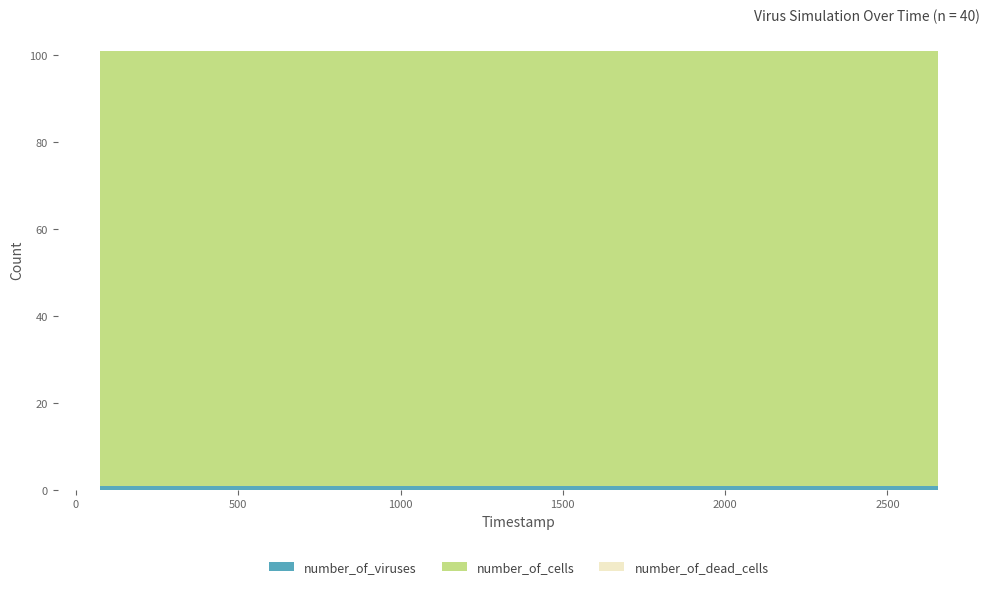

Reading left to right, what are all the values shown in this chart?

number_of_viruses: 73=1	149=1	208=1	265=1	333=1	397=1	460=1	517=1	582=1	647=1	710=1	773=1	838=1	901=1	964=1	1027=1	1106=1	1172=1	1245=1	1317=1	1380=1	1457=1	1527=1	1587=1	1646=1	1761=1	1822=1	1884=1	1951=1	2010=1	2076=1	2136=1	2202=1	2263=1	2330=1	2391=1	2452=1	2517=1	2582=1	2656=1
number_of_cells: 73=100	149=100	208=100	265=100	333=100	397=100	460=100	517=100	582=100	647=100	710=100	773=100	838=100	901=100	964=100	1027=100	1106=100	1172=100	1245=100	1317=100	1380=100	1457=100	1527=100	1587=100	1646=100	1761=100	1822=100	1884=100	1951=100	2010=100	2076=100	2136=100	2202=100	2263=100	2330=100	2391=100	2452=100	2517=100	2582=100	2656=100
number_of_dead_cells: 73=0	149=0	208=0	265=0	333=0	397=0	460=0	517=0	582=0	647=0	710=0	773=0	838=0	901=0	964=0	1027=0	1106=0	1172=0	1245=0	1317=0	1380=0	1457=0	1527=0	1587=0	1646=0	1761=0	1822=0	1884=0	1951=0	2010=0	2076=0	2136=0	2202=0	2263=0	2330=0	2391=0	2452=0	2517=0	2582=0	2656=0